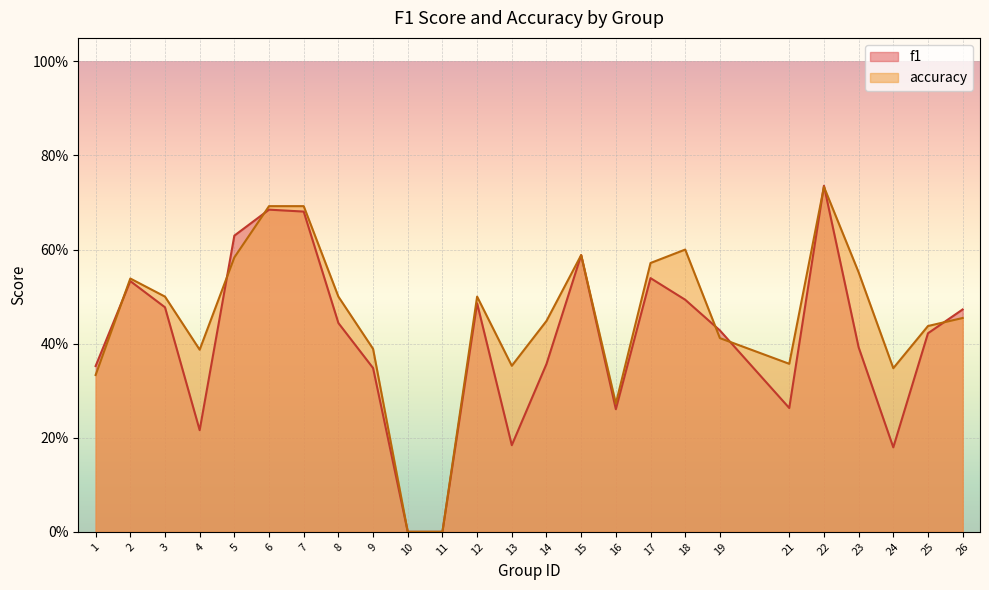

Does the chart display data point markers on the line(s)?

No